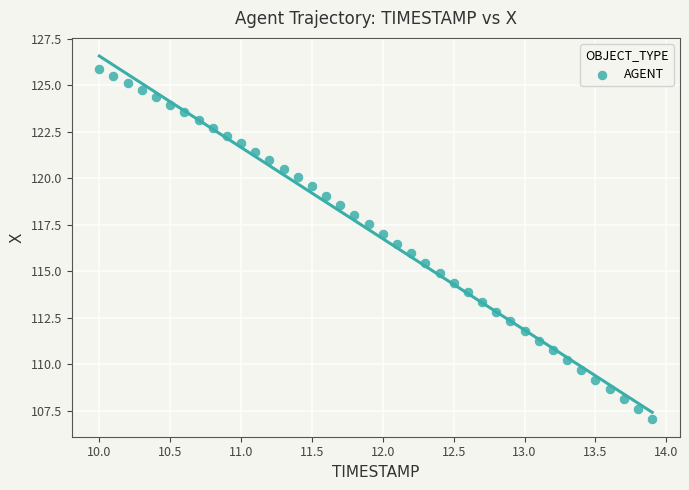

What is the range of X values (max minus min)?

3.9